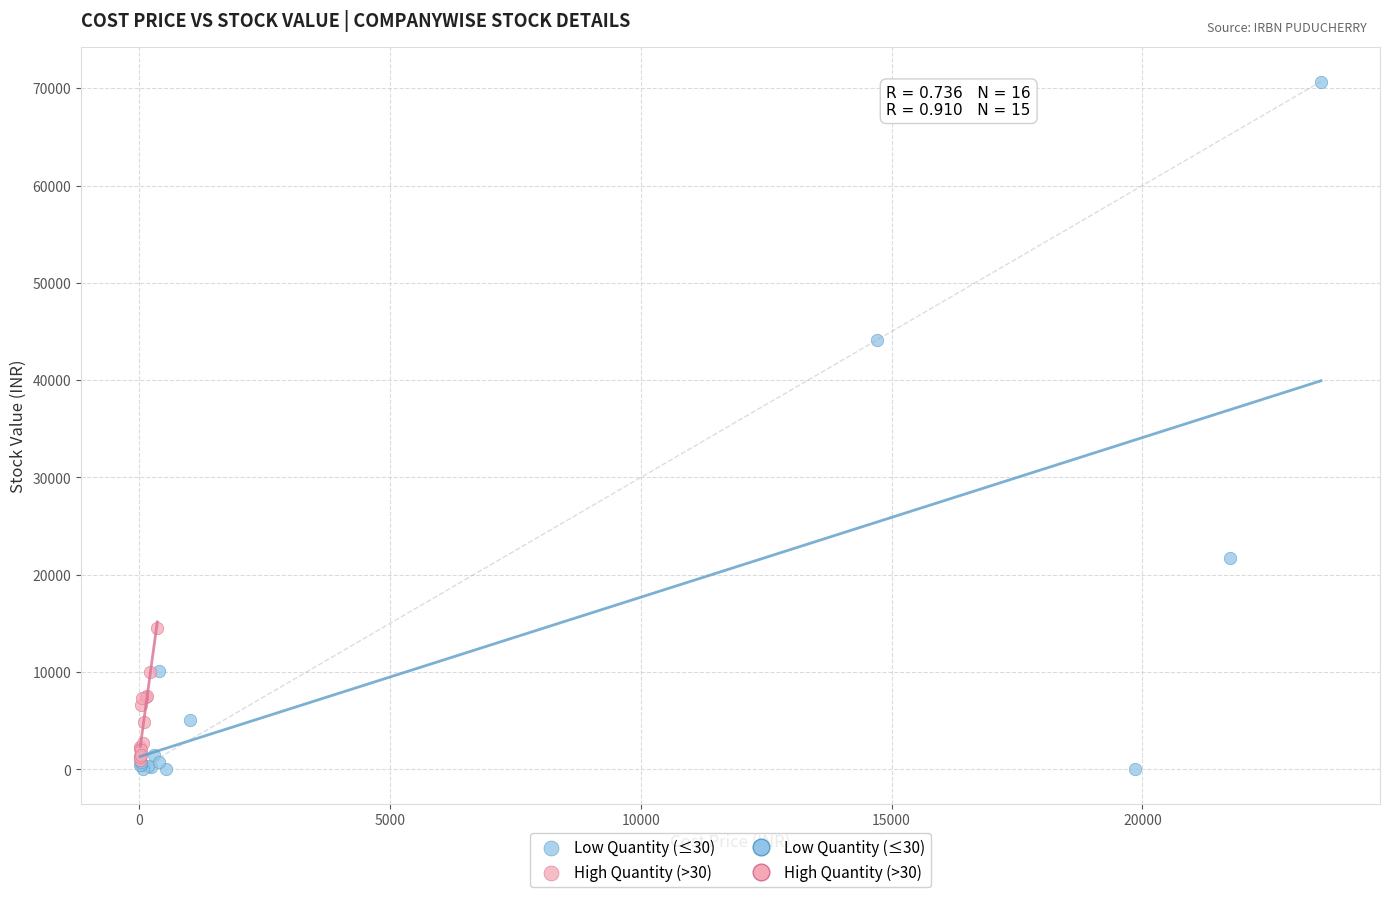

Which series has the largest Y range (max minus min)?

Low Quantity (≤30)